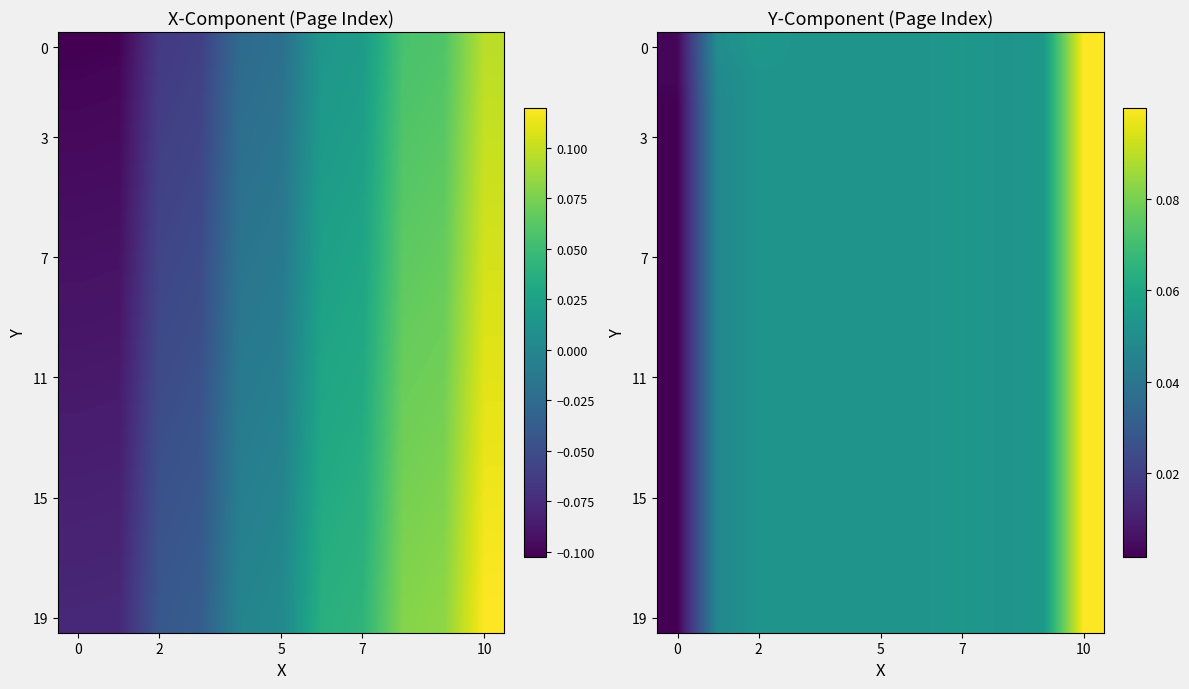

At how many categories does at least one series exceed 0?

11